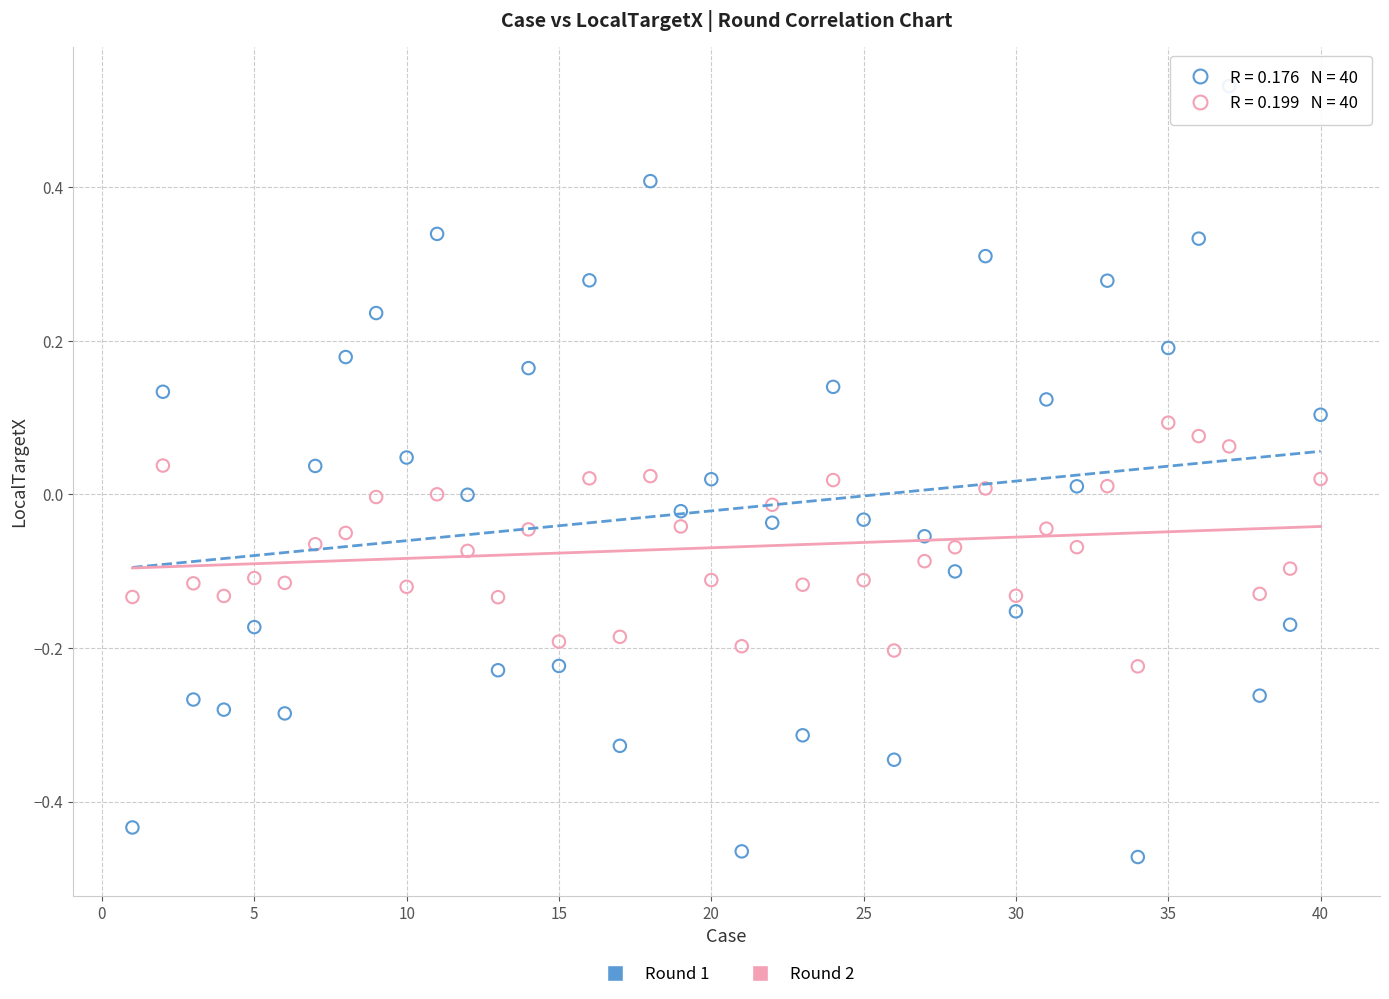

Which series has the widest spread of Y values?

Round 1